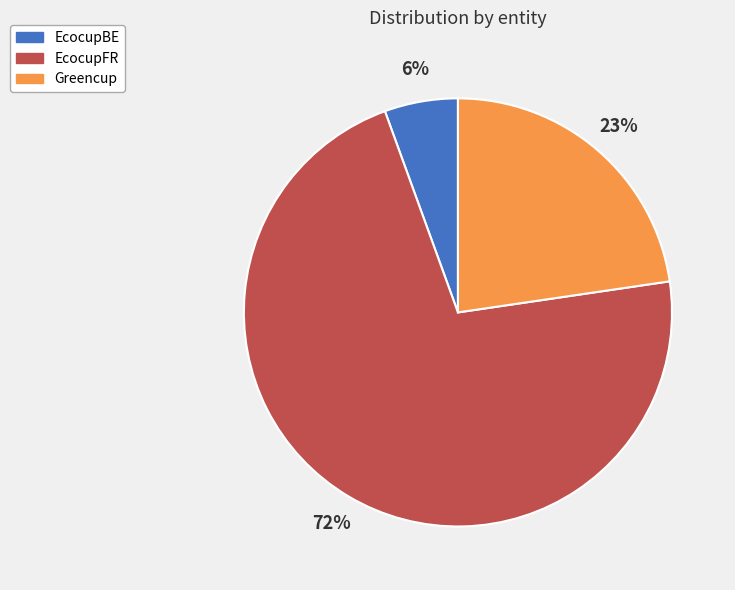

Which has a higher value, EcocupBE or EcocupFR?

EcocupFR